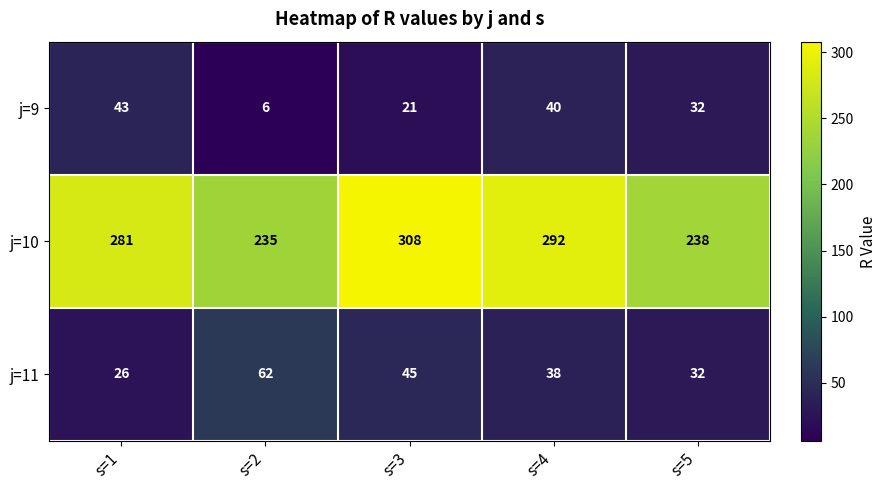

Reading left to right, extract all data points from this chart.

j=9: s=1=43	s=2=6	s=3=21	s=4=40	s=5=32
j=10: s=1=281	s=2=235	s=3=308	s=4=292	s=5=238
j=11: s=1=26	s=2=62	s=3=45	s=4=38	s=5=32